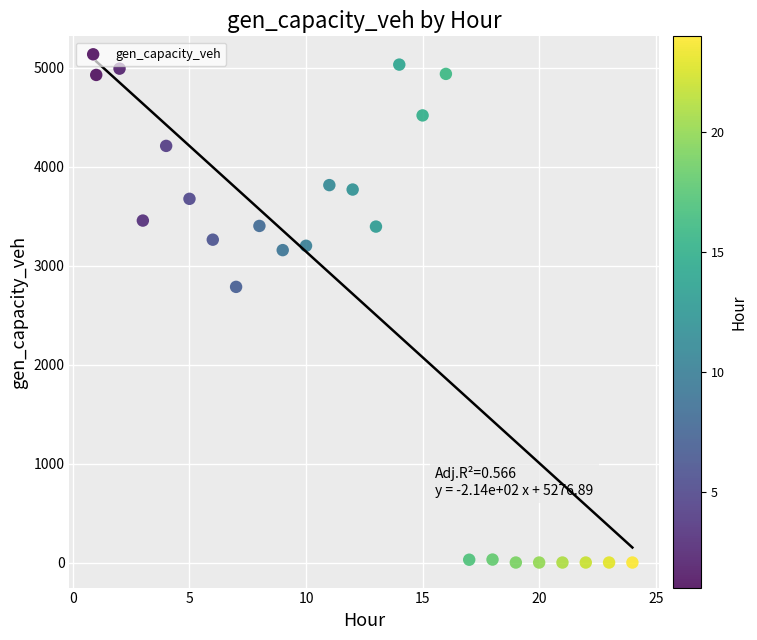

What Y value in the scatter plot is closest to 2515?

2785.1